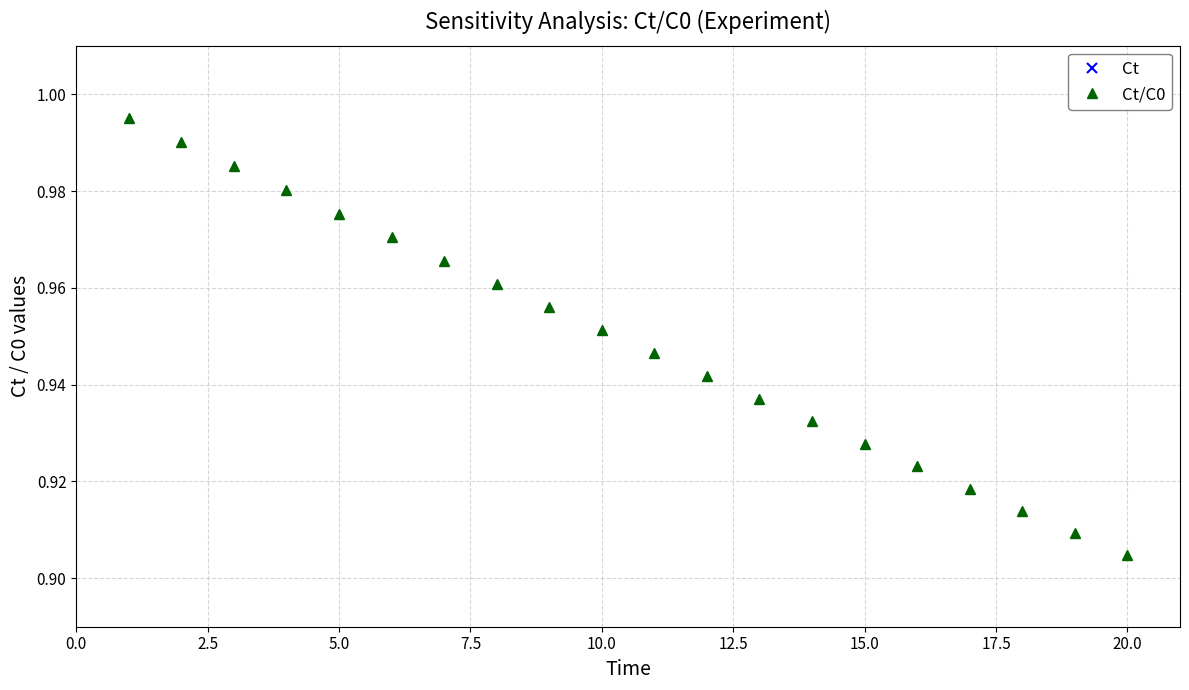

Which category has the lowest value in the Ct/C0 series?

20.0